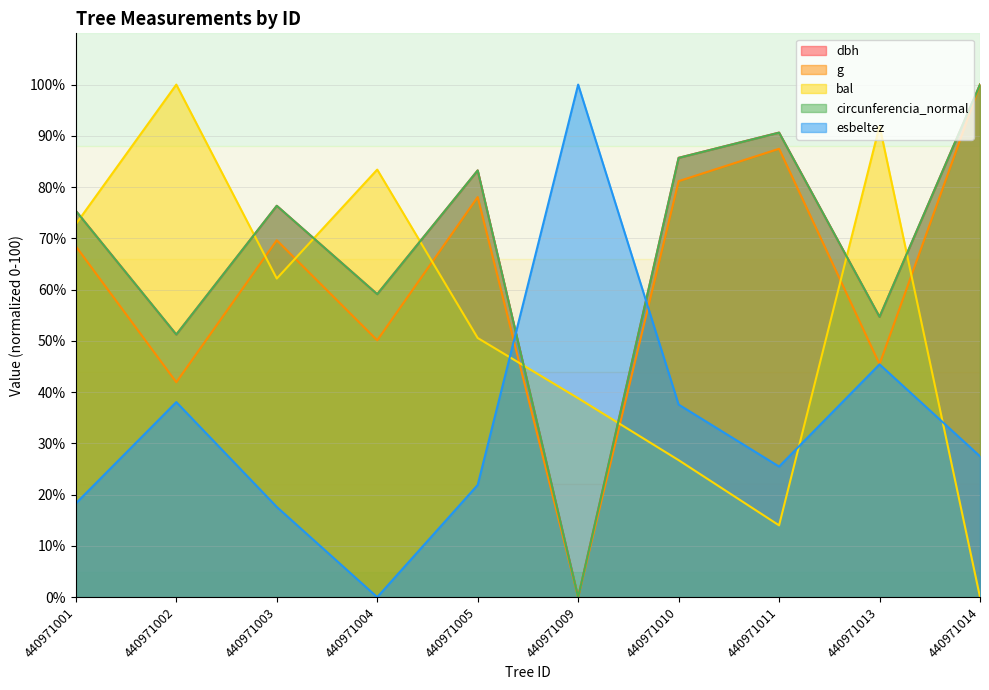

What is the difference between the maximum and minimum values in the circunferencia_normal series?

100.0